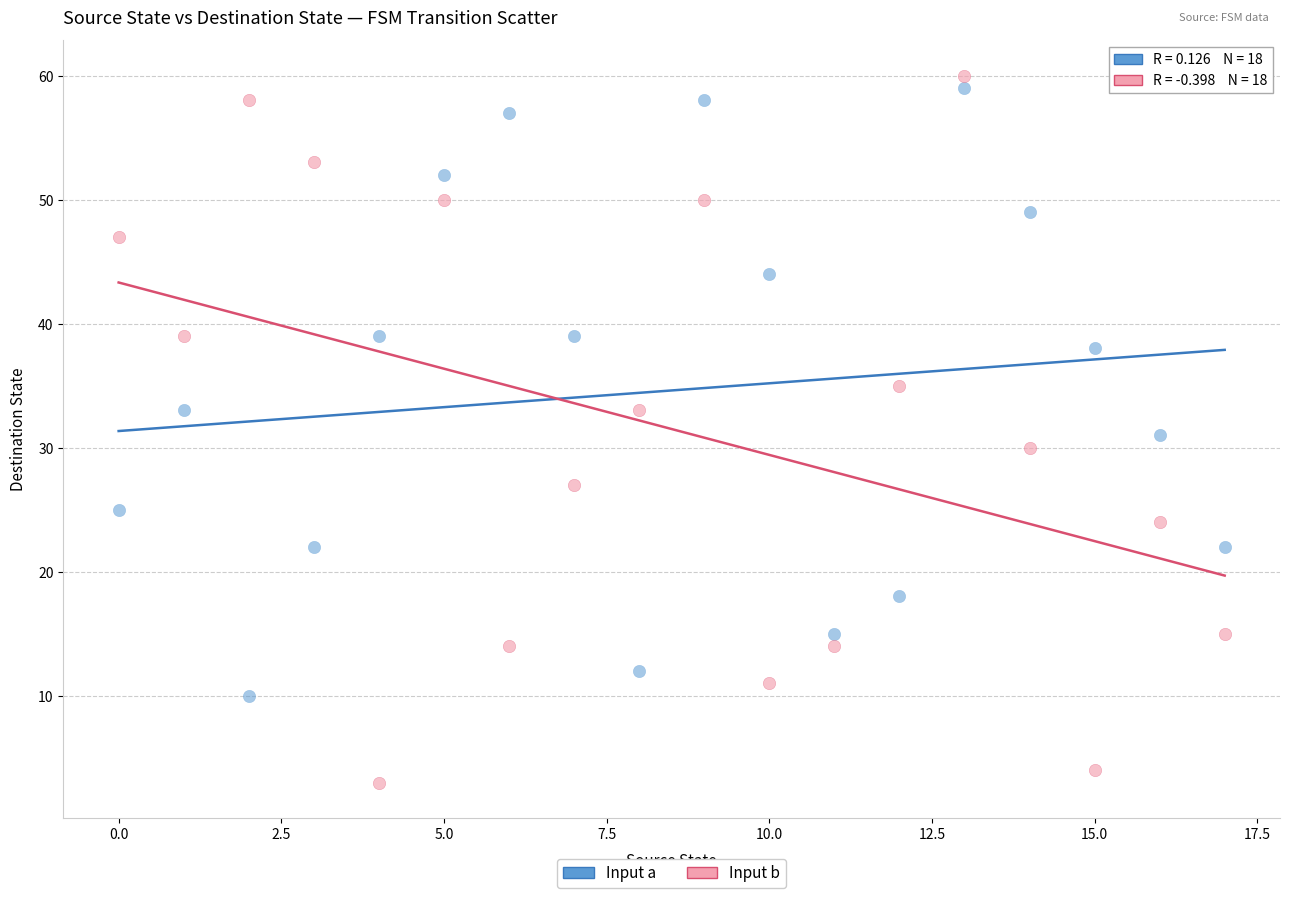

Across all data points, what is the range of Y values (max minus min)?

57